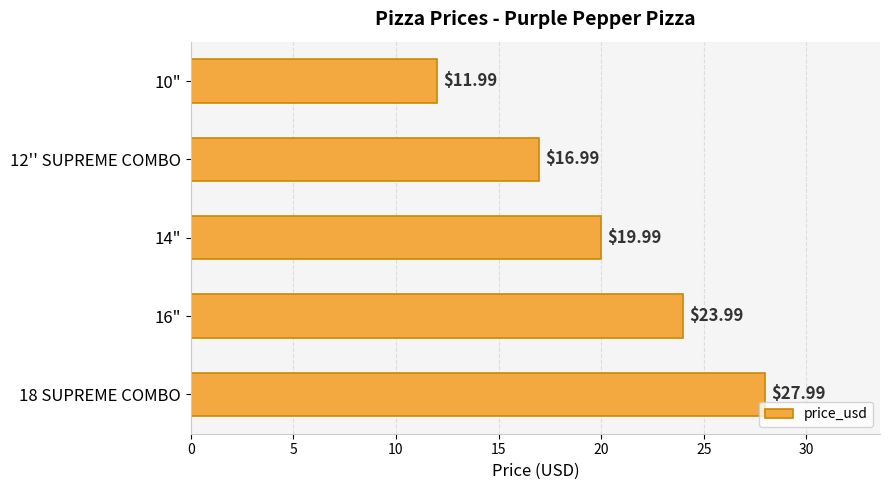

How many bars are there in total?

5